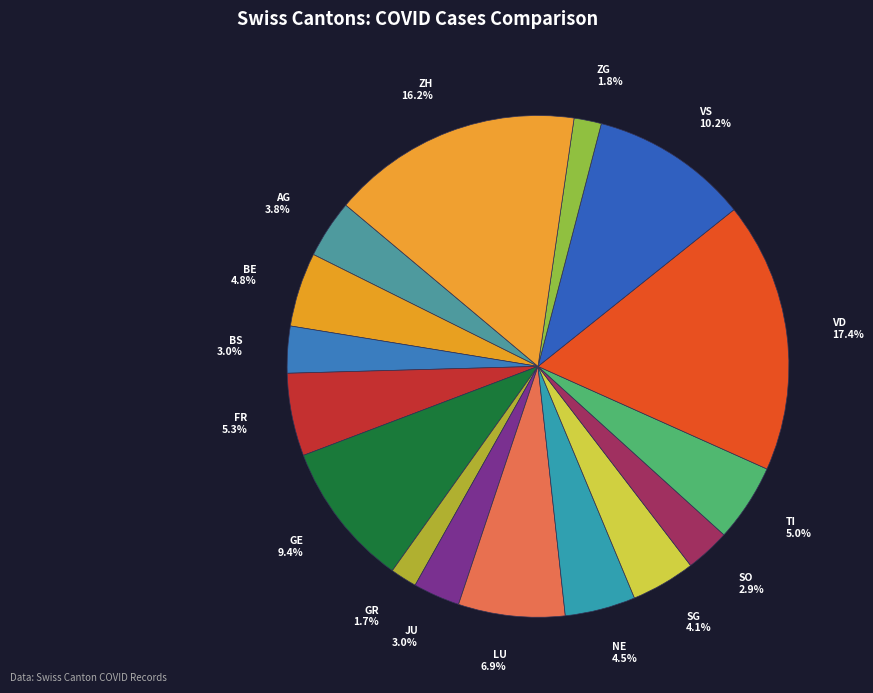

Does SG represent more than half of the total?

No